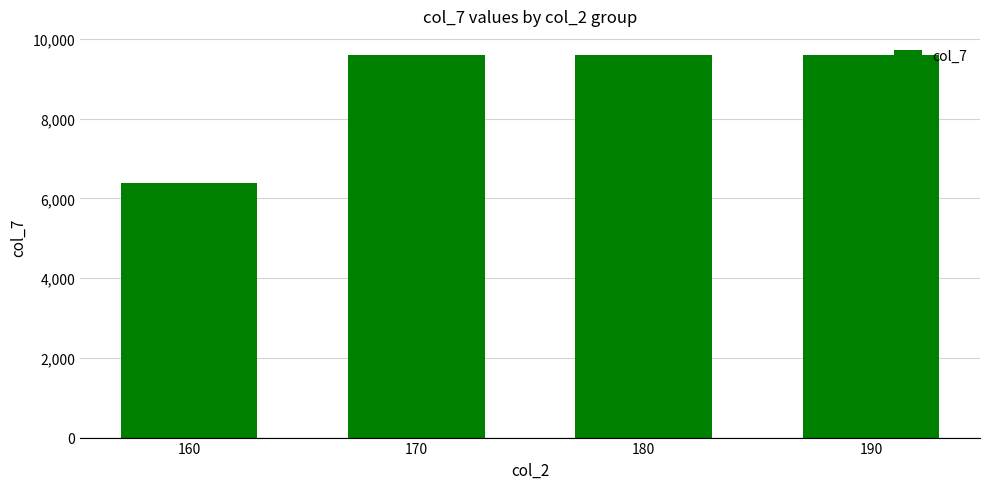

What value does the data have at 190?

9600